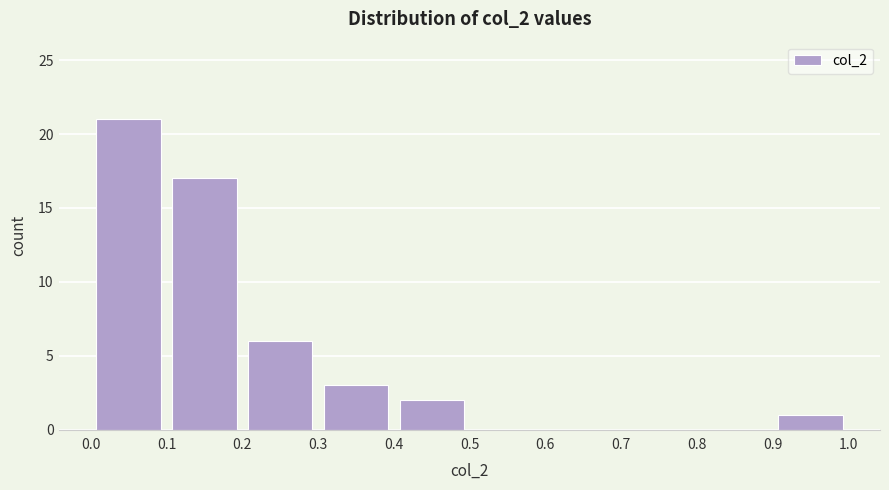

Reading left to right, transcribe this chart: for each bar, give the range it covers on the x-axis and its height. The values are not printed on the chart, so give them approximately, as read against the axis.

0.0 to 0.1: 21
0.1 to 0.2: 17
0.2 to 0.3: 6
0.3 to 0.4: 3
0.4 to 0.5: 2
0.5 to 0.6: 0
0.6 to 0.7: 0
0.7 to 0.8: 0
0.8 to 0.9: 0
0.9 to 1.0: 1